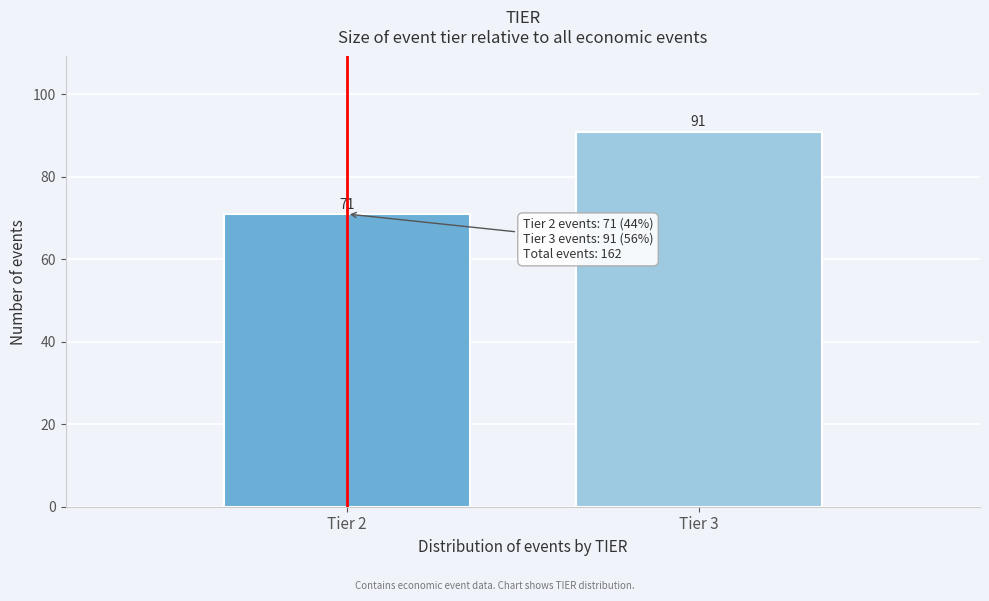

Reading right to left, what are all the values shown in this chart?

Tier 3=91	Tier 2=71